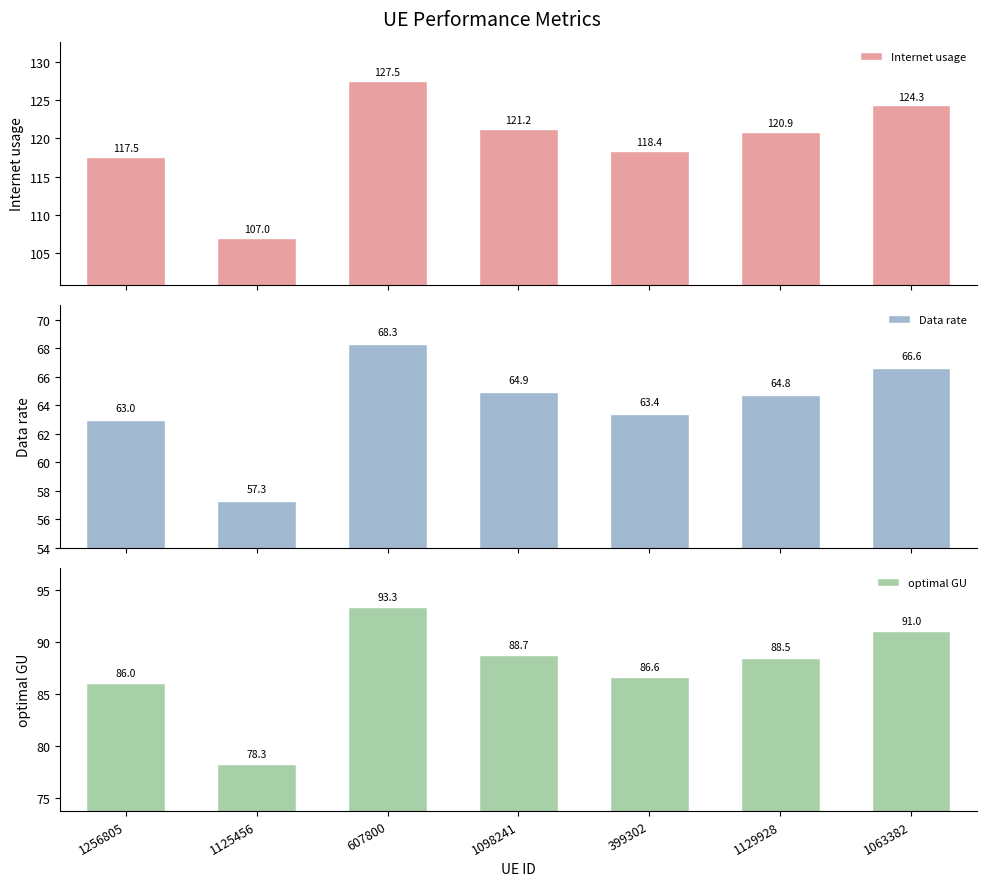

List the series in order of their peak value, lowest first.

Data rate, optimal GU, Internet usage